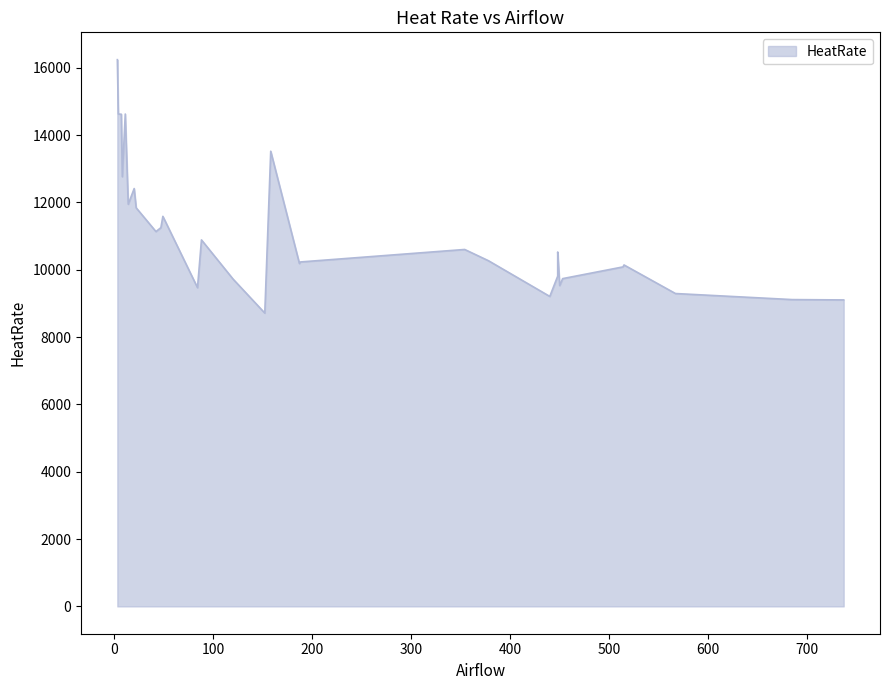

What is the greatest value displayed?

16243